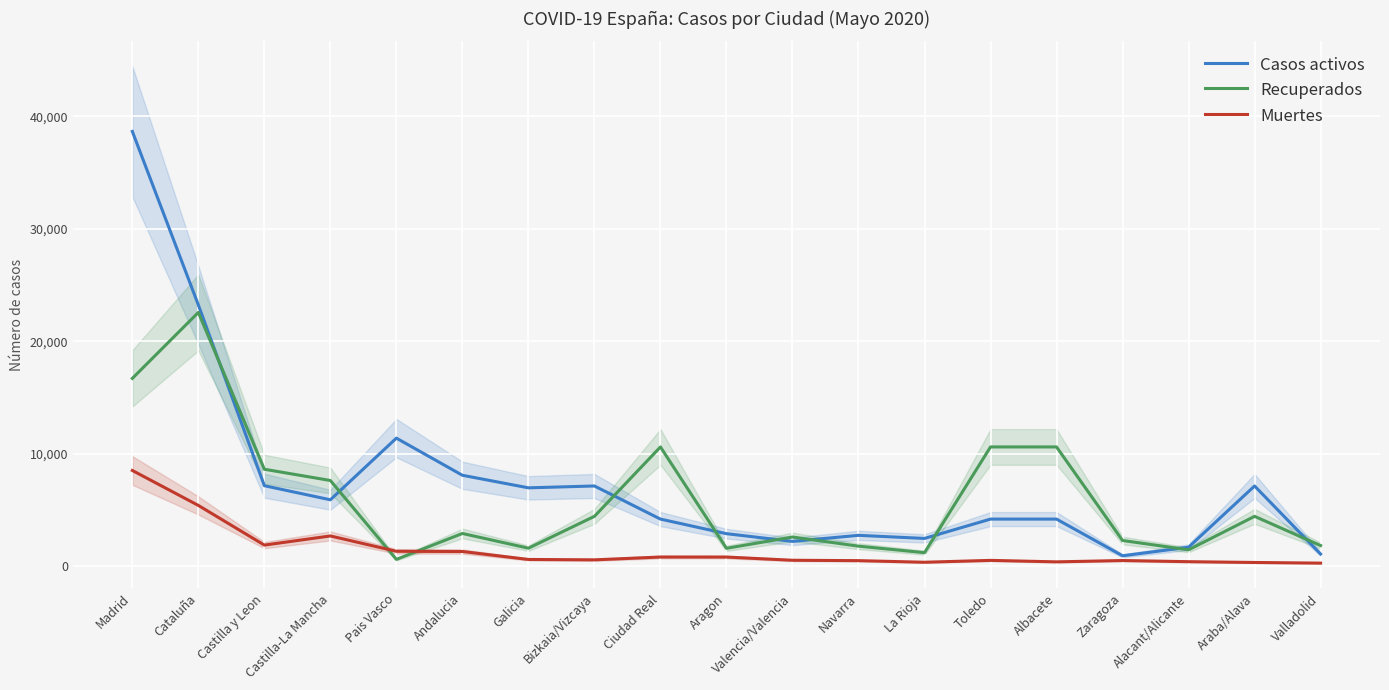

At which label is Casos activos closest to 19791?

Cataluña